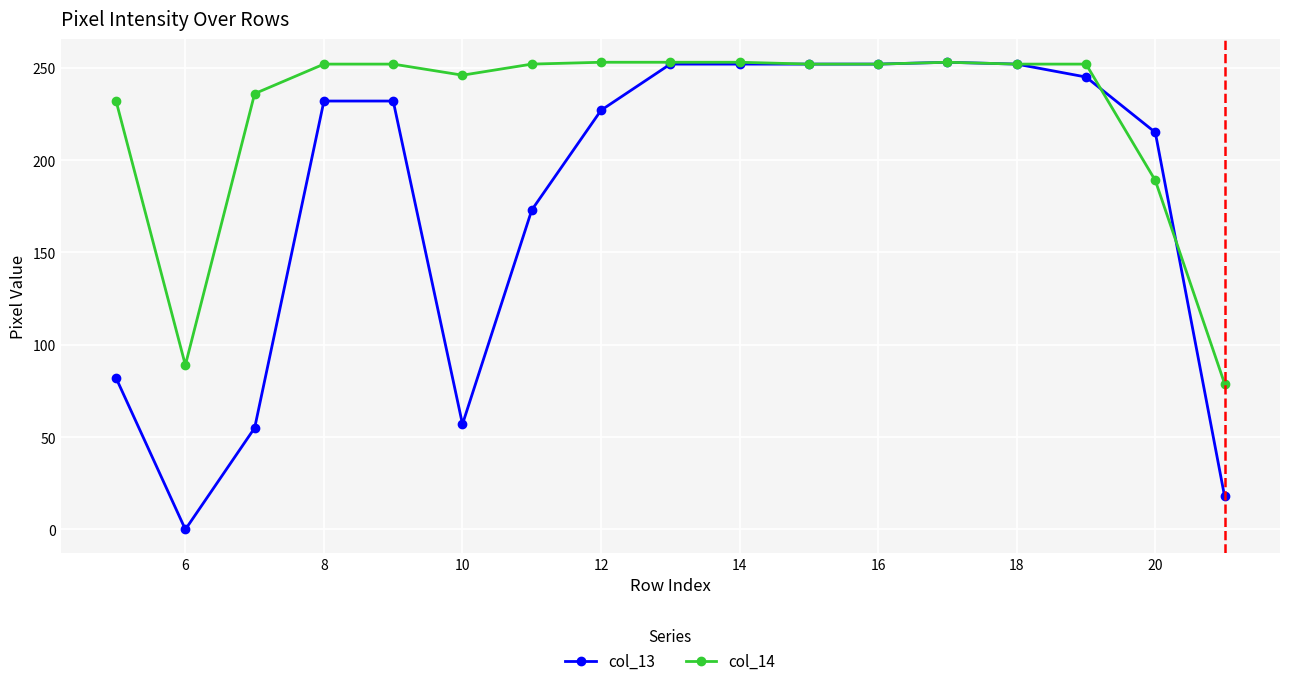

What is the minimum value for col_14?

79